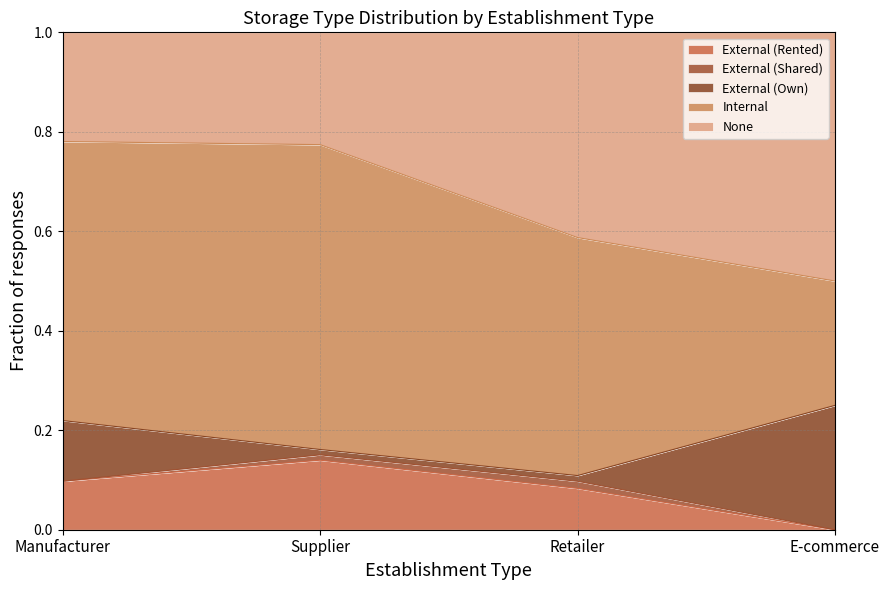

Between Retailer and E-commerce, which series saw the biggest shift?

External (Own)